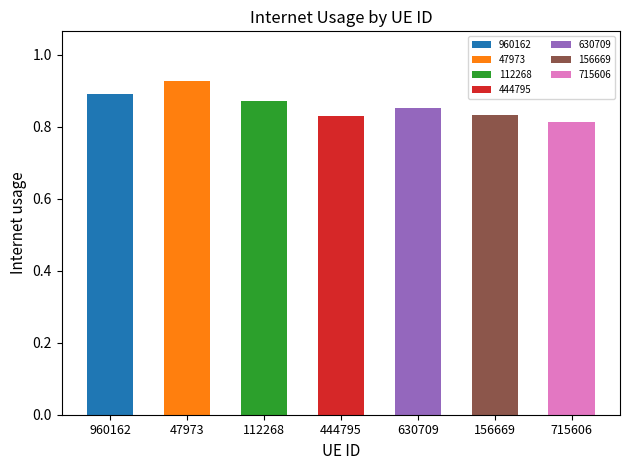

What is the sum of the values at 960162 and 47973?

1.8